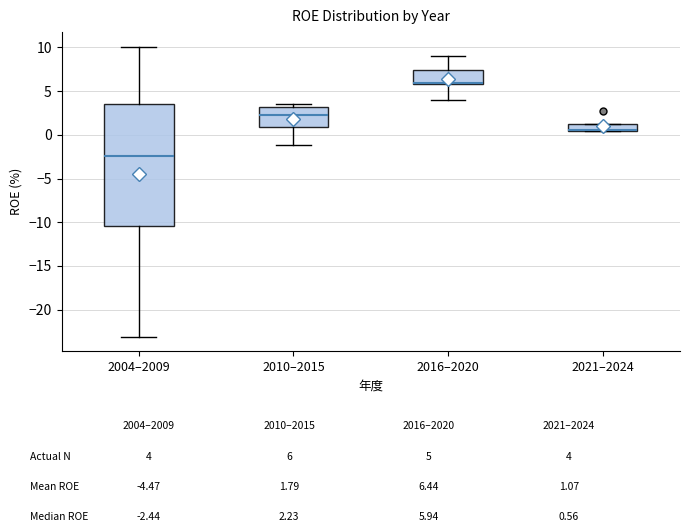

Reading left to right, transcribe this box plot: for each box, give where its median line is, the range the box spans, and where its two whiskers end, as read against the y-axis. The values are not printed on the chart, so give them approximately, as read against the axis.

2004–2009: median -2.5, box -10.5 to 3.5, whiskers -23.0 to 10.0
2010–2015: median 2.0, box 1.0 to 3.0, whiskers -1.0 to 3.5
2016–2020: median 6.0 (drawn on the box's lower edge), box 6.0 to 7.5, whiskers 4.0 to 9.0
2021–2024: median 0.5 (drawn on the box's lower edge), box 0.5 to 1.0, whiskers 0.5 to 1.0